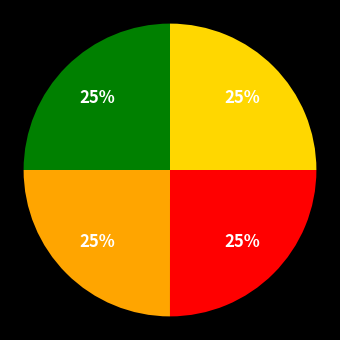

Does any single category account for the majority?

No